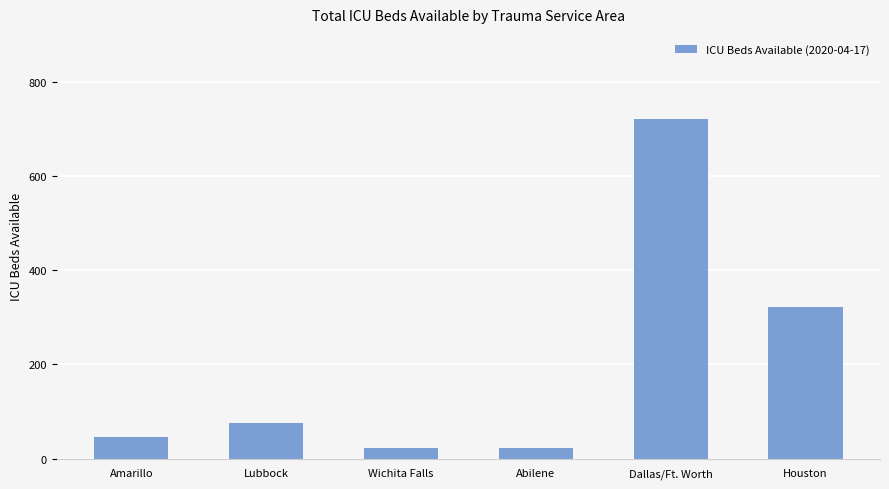

How many values are below 76?

3